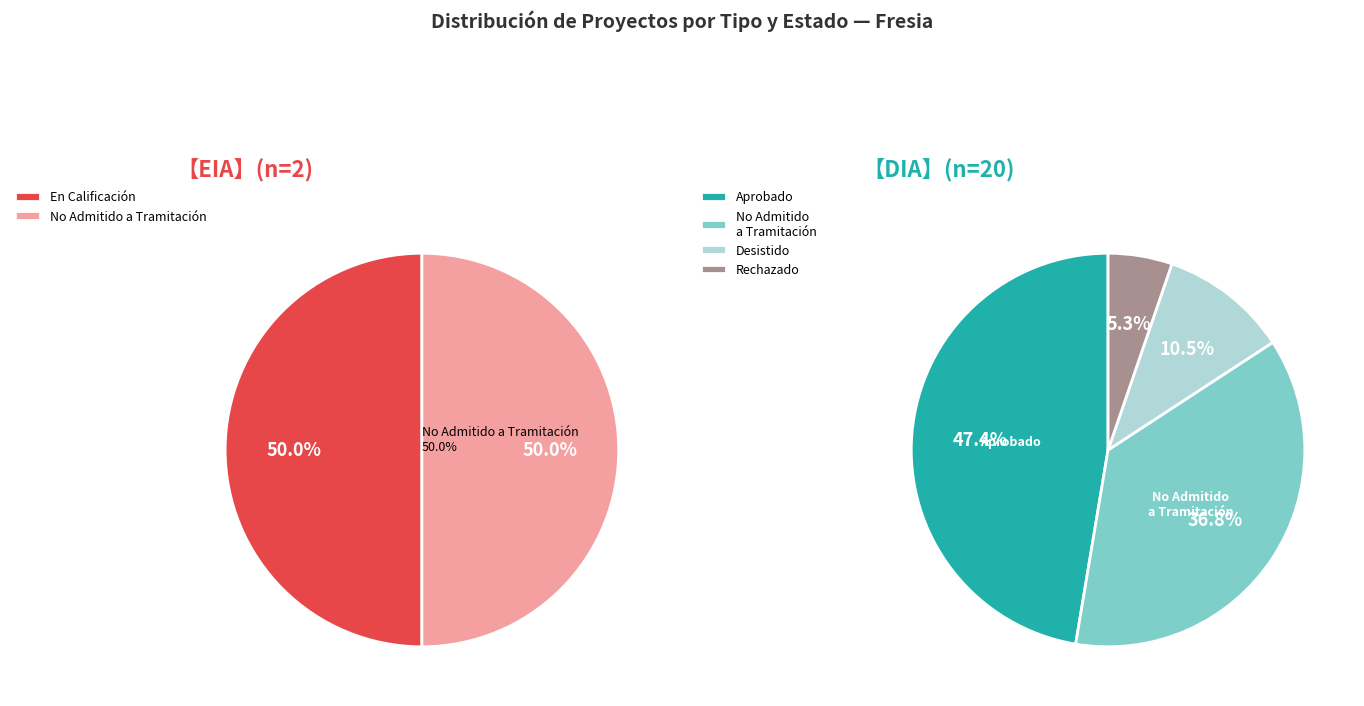

Count the number of slices in the pie.

2